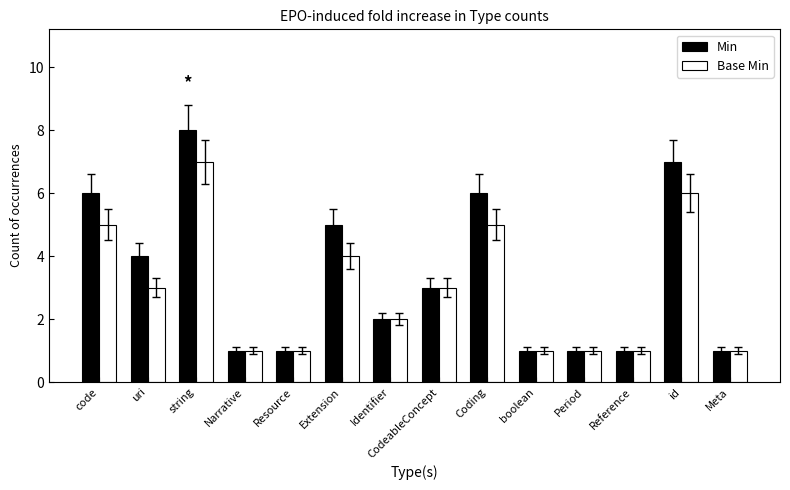

How many series are shown in this chart?

2